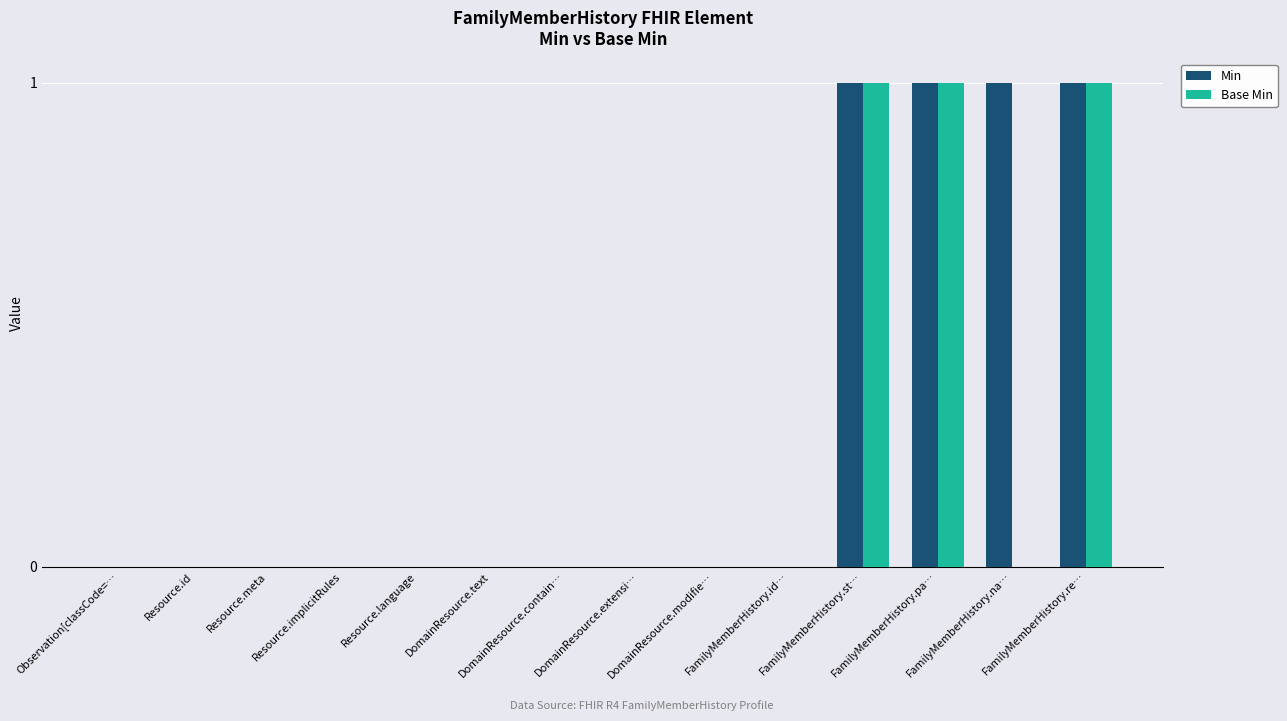

What are all the series names shown in the legend?

Min, Base Min